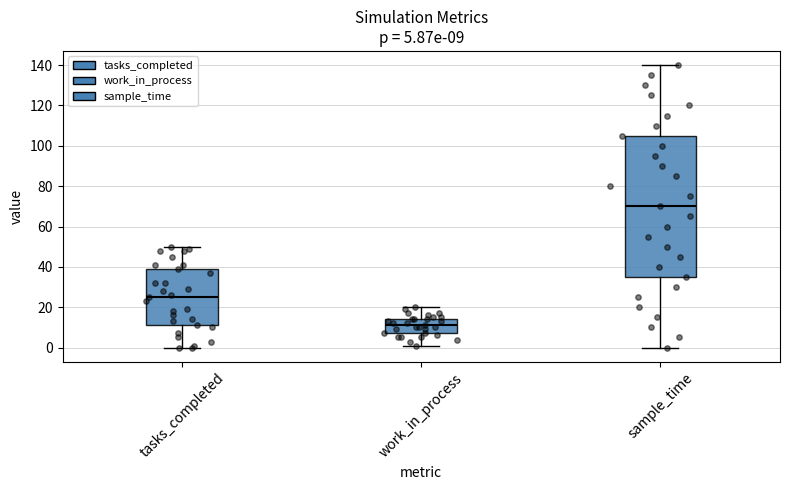

Which box is the tallest, from its lower edge to its upper edge?

sample_time